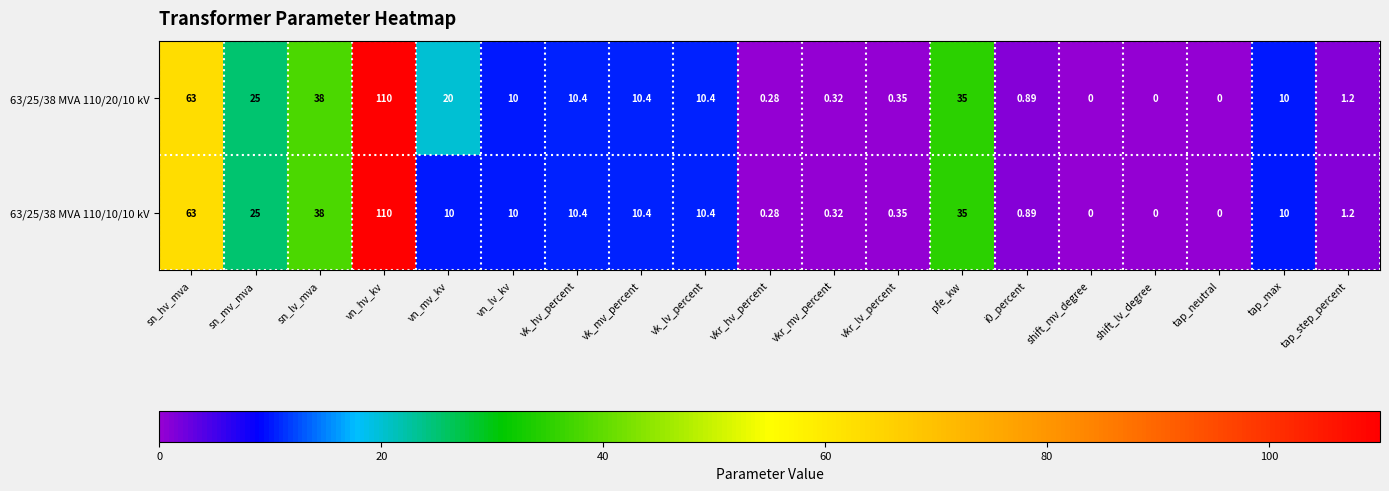

At how many categories does at least one series exceed 60?

2